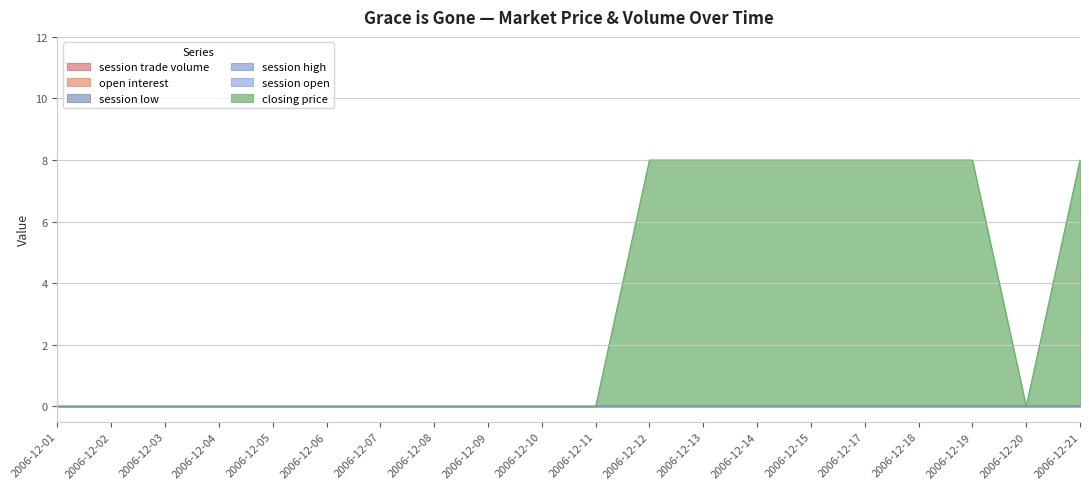

How many lines are shown in the chart?

6